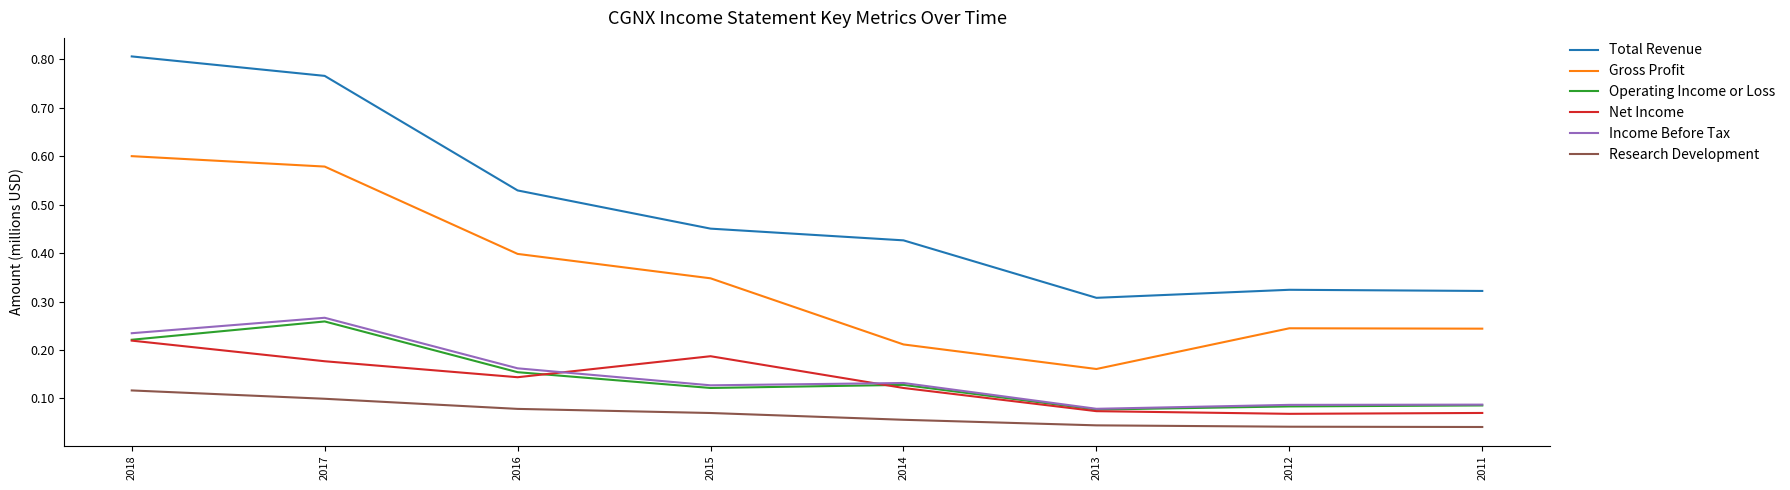

The value of Net Income at 2017 is 0.1. True or false?

False